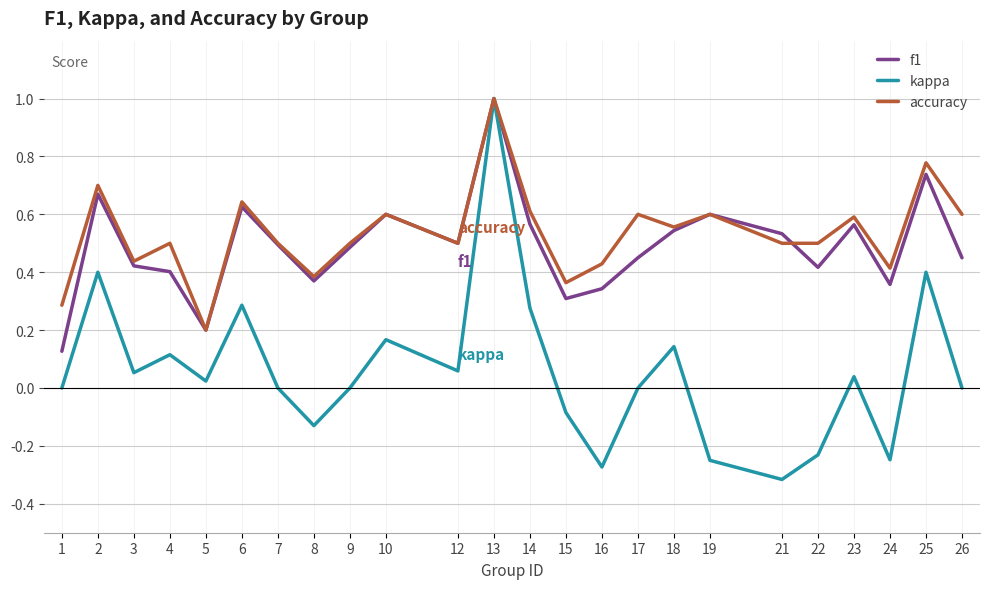

Which label corresponds to the largest value in the chart?

13